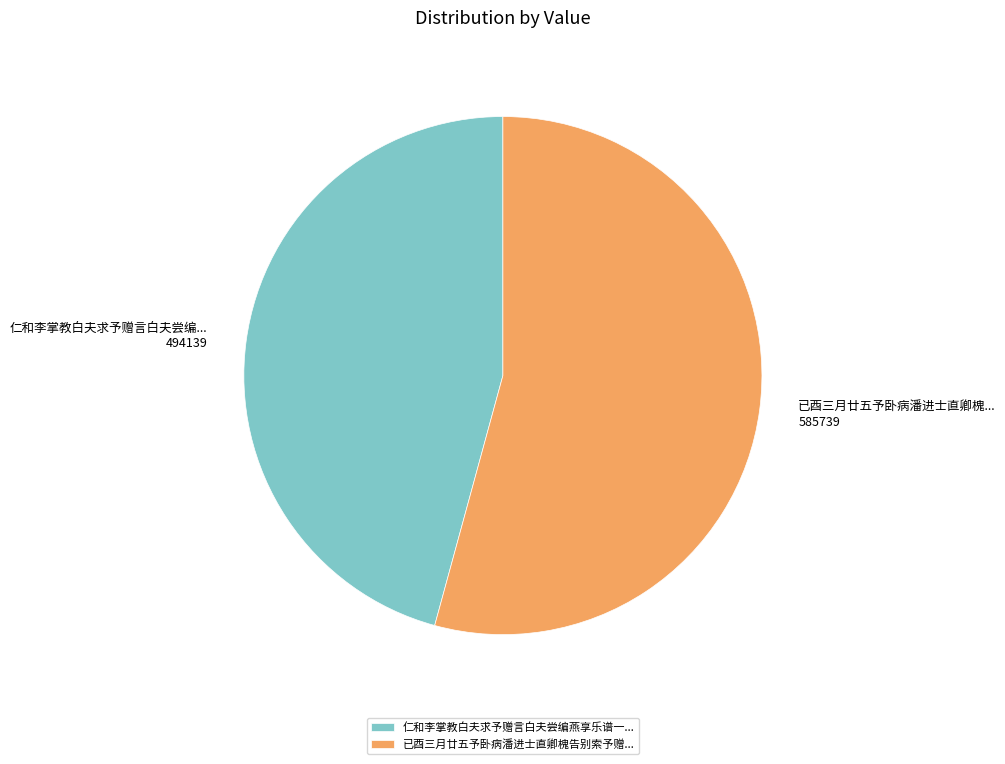

Which category has the biggest portion of the pie?

已酉三月廿五予卧病潘进士直卿槐告别索予赠...